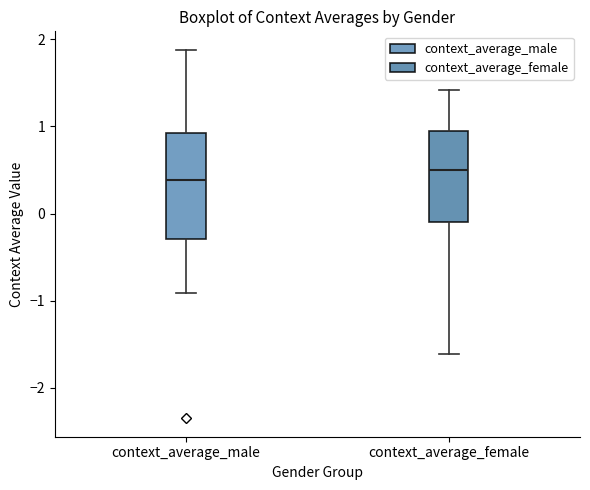

Where does the median line of the box for context_average_female sit on the y-axis? The values are not printed on the chart, so give them approximately, as read against the axis.

0.5